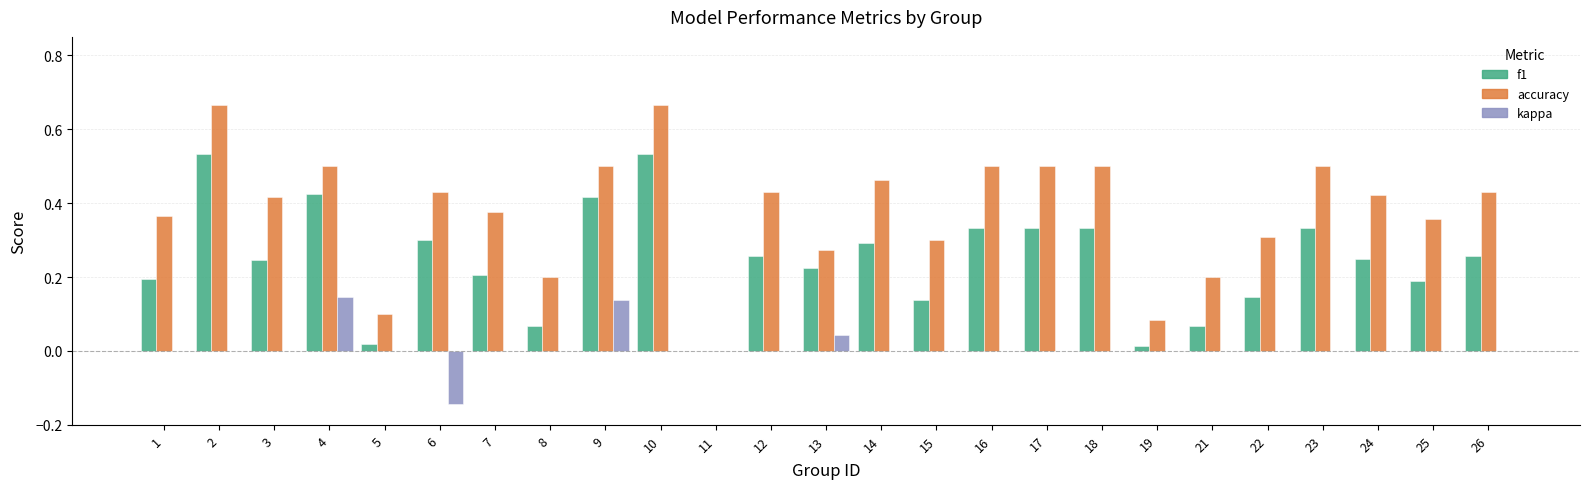

Does the chart contain stacked bars?

No